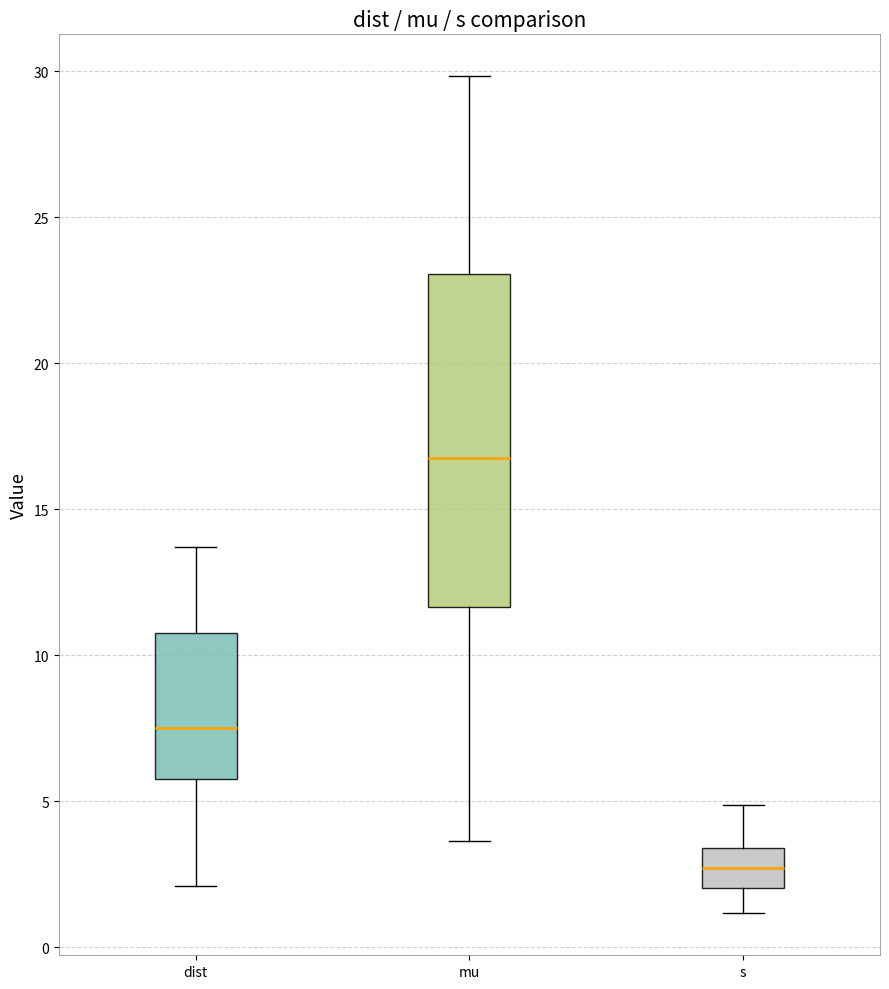

Reading left to right, read every box against the y-axis: the position of its median line, the range the box covers, and the ends of its whiskers. The values are not printed on the chart, so give them approximately, as read against the axis.

dist: median 7.5, box 6.0 to 11.0, whiskers 2.0 to 13.5
mu: median 17.0, box 11.5 to 23.0, whiskers 3.5 to 30.0
s: median 2.5, box 2.0 to 3.5, whiskers 1.0 to 5.0